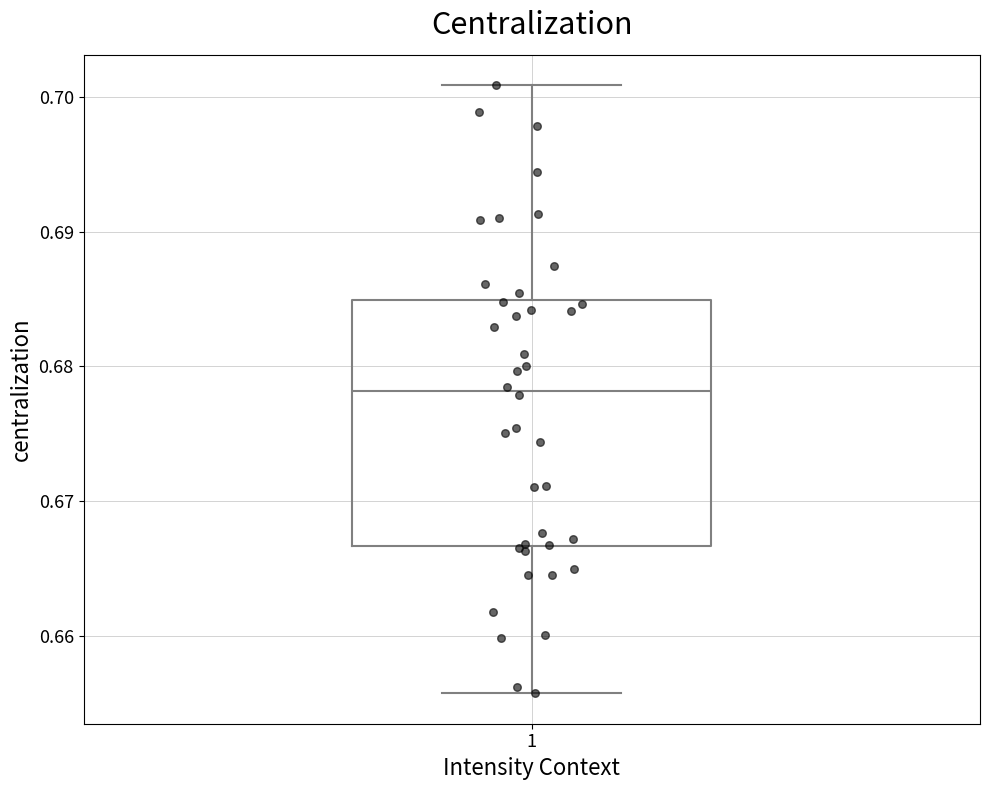

Where is the lower edge of the box at x = 1 on the y-axis? The values are not printed on the chart, so give them approximately, as read against the axis.

0.667